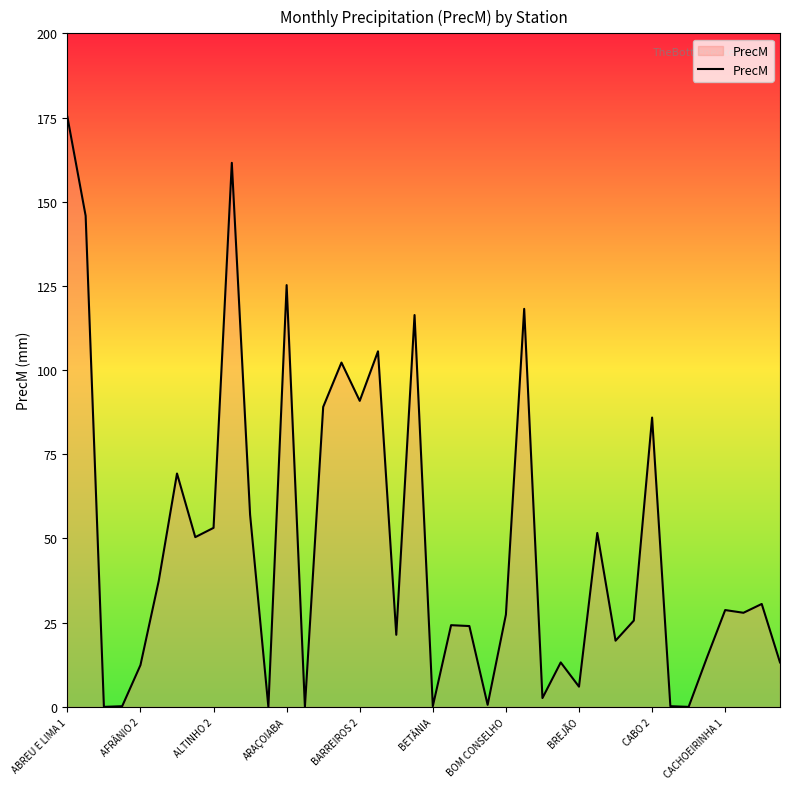

What is the greatest value displayed?

175.2